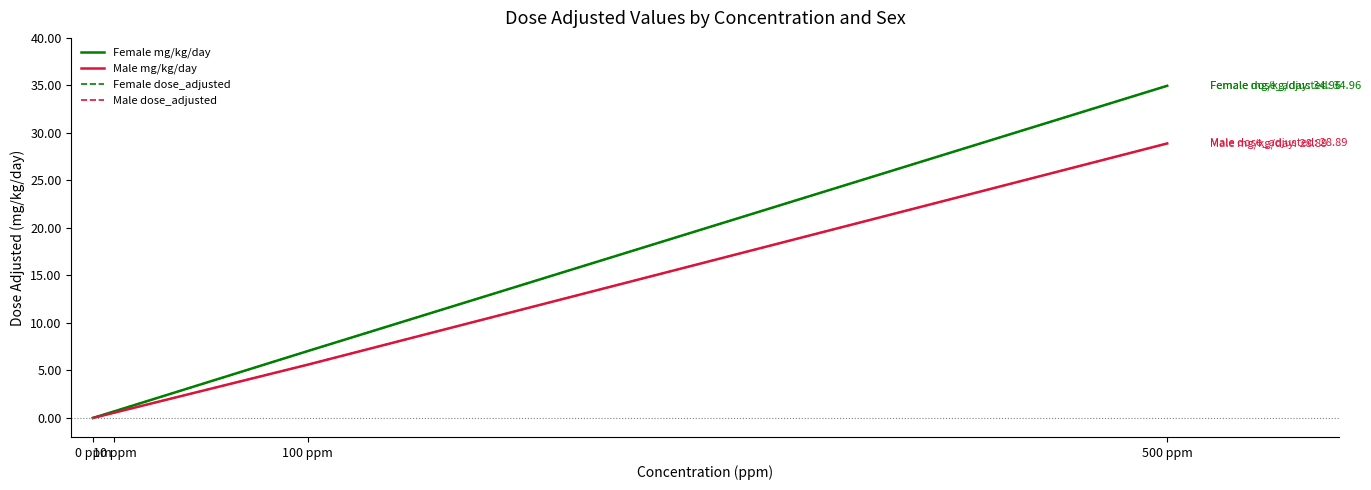

Is it true that Female dose_adjusted equals 7.0 at 100 ppm?

True